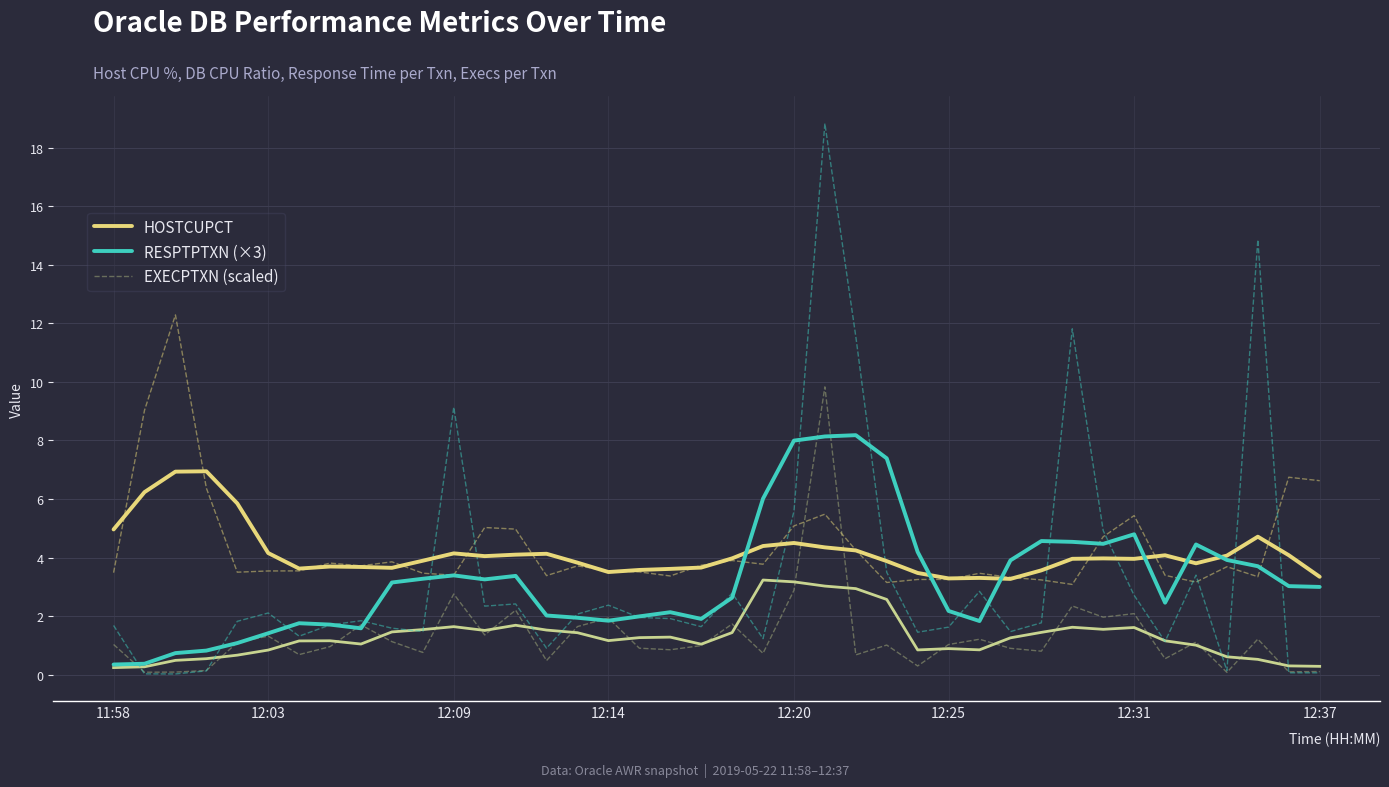

List the series in order of their overall mean, highest first.

HOSTCUPCT, RESPTPTXN (×3), EXECPTXN (scaled)